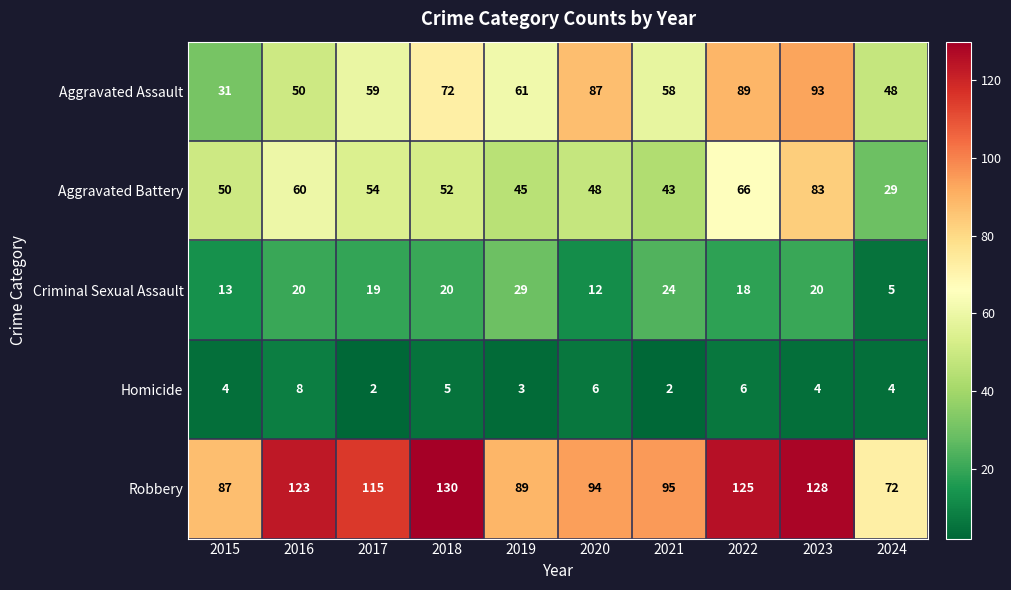

Which series changed the most between 2016 and 2018?

Aggravated Assault